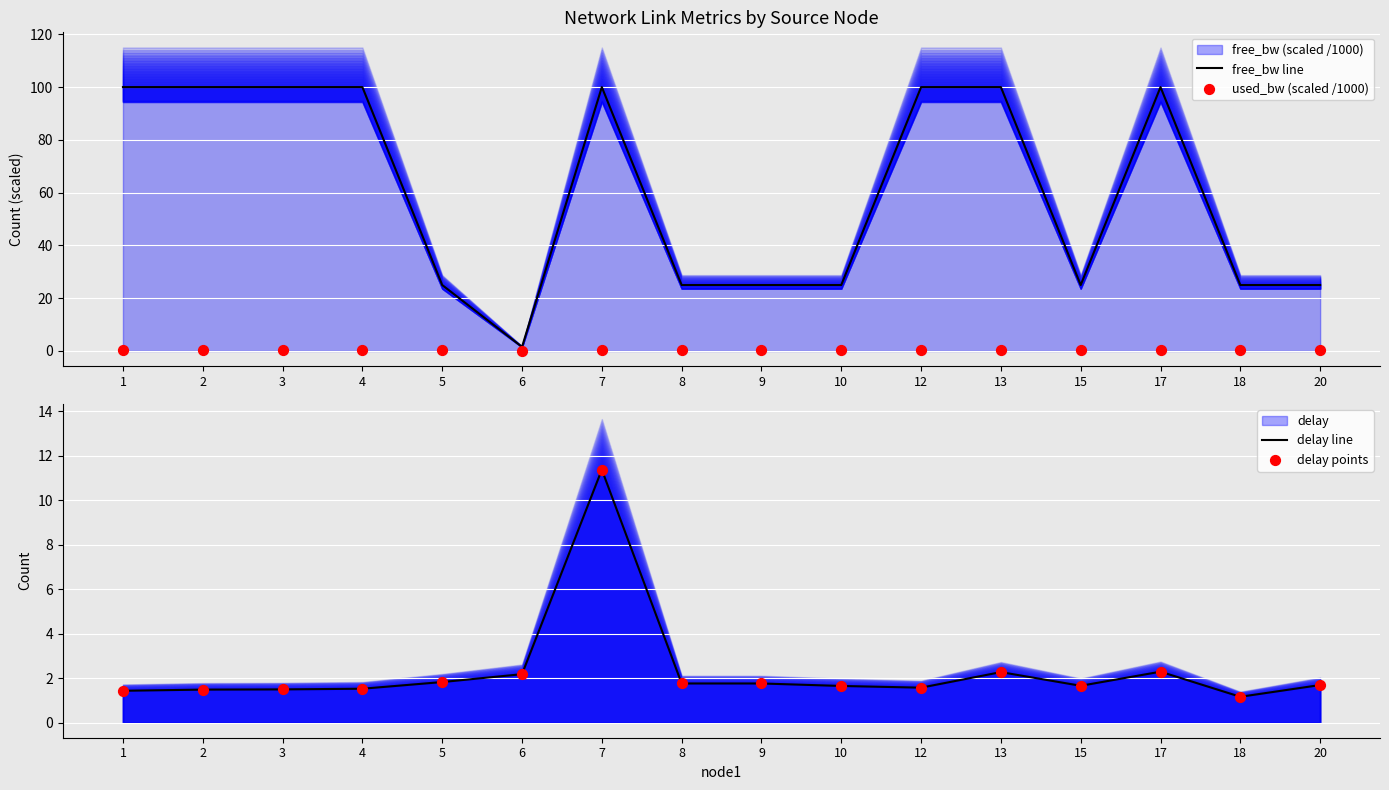

What is the total value across all series at 5?

28.8